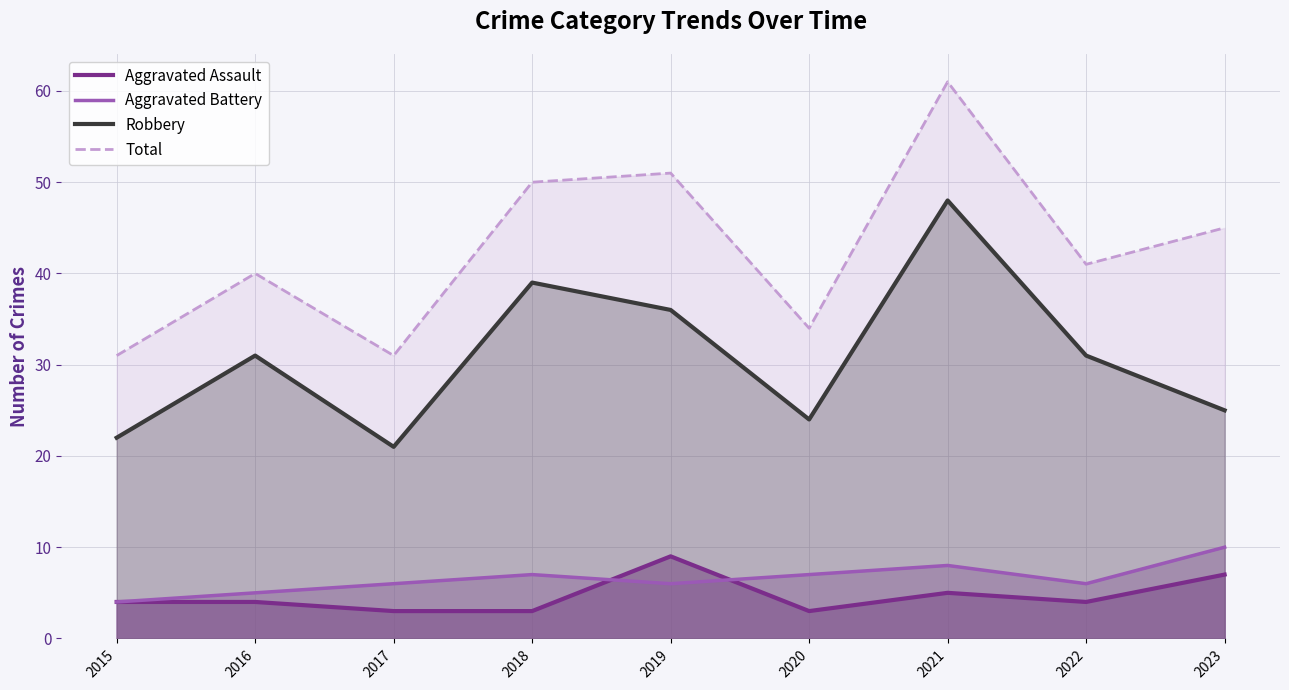

What is the maximum value shown in the chart?

61